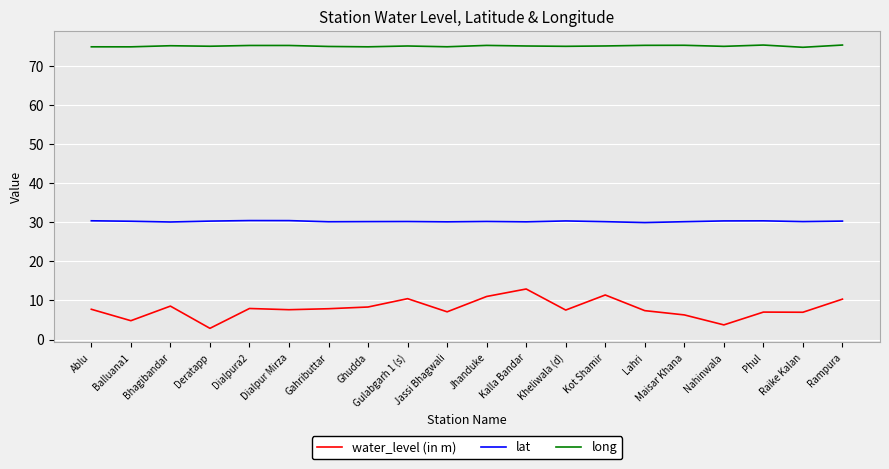

What are all the series names shown in the legend?

water_level (in m), lat, long